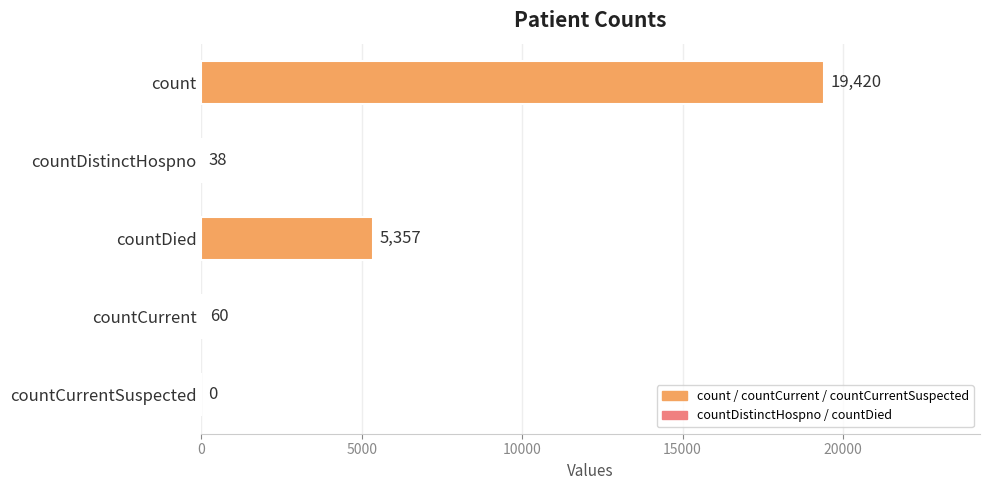

Between count and countCurrent, which is larger?

count